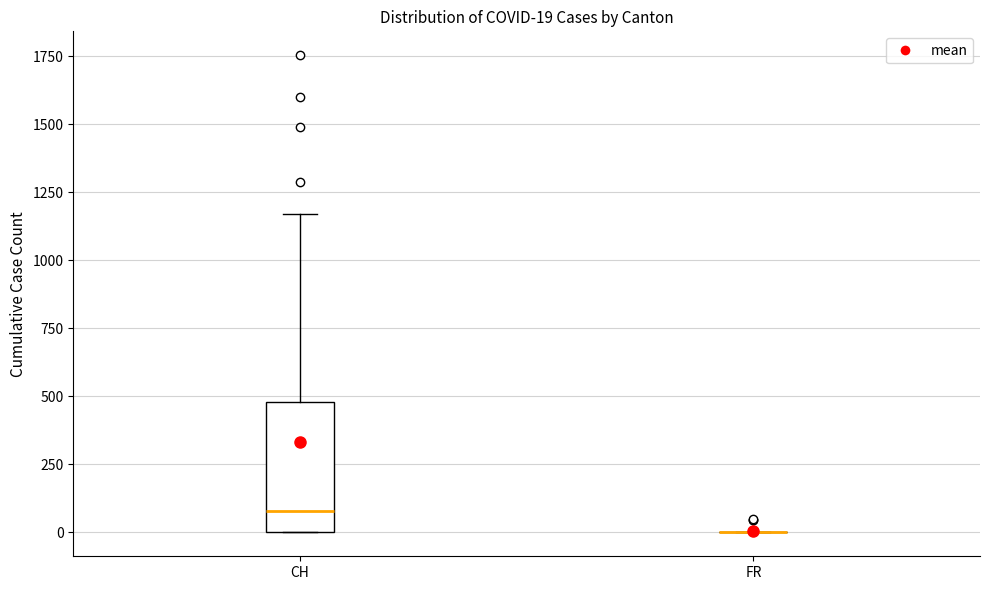

Comparing the boxes themselves (not the whiskers), which one is the tallest?

CH